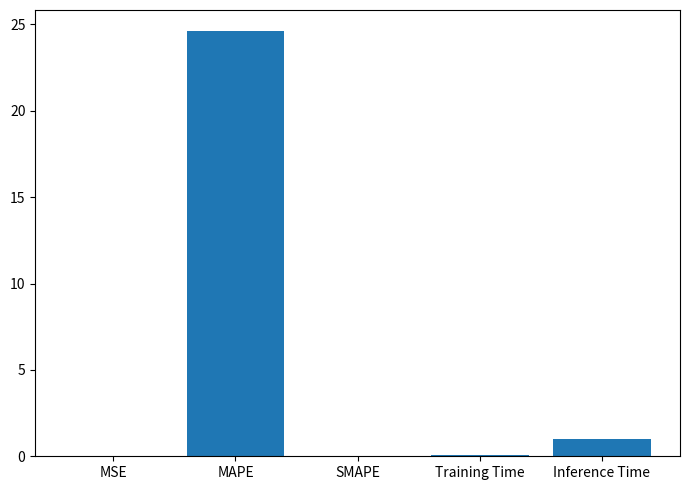

Count the number of data series in this chart.

1